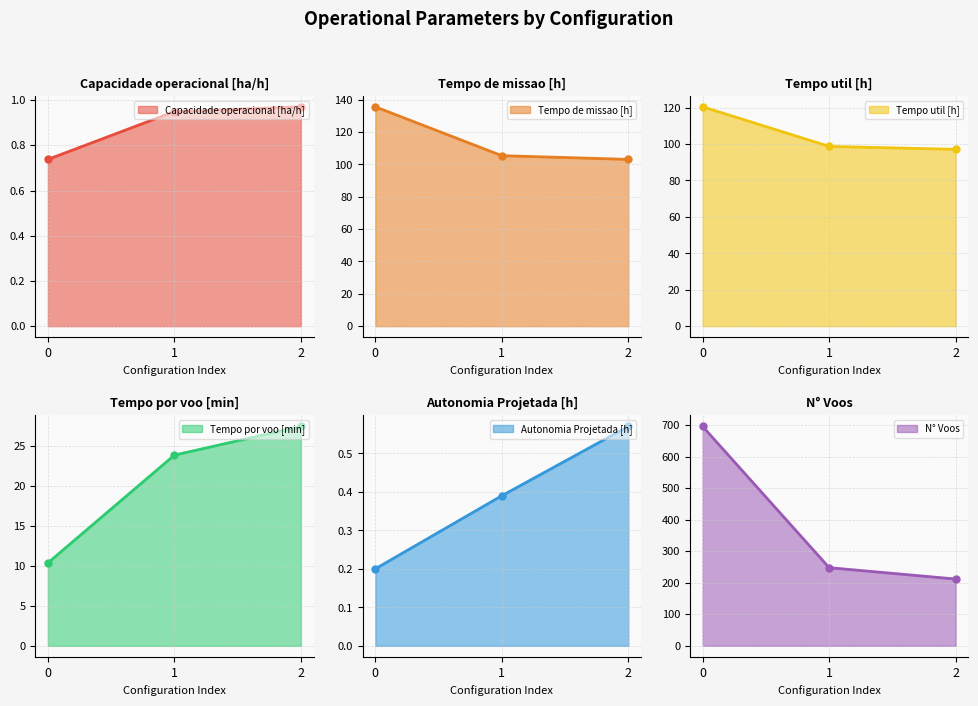

Rank the series at 0 from lowest to highest value.

Autonomia Projetada [h], Capacidade operacional [ha/h], Tempo por voo [min], Tempo util [h], Tempo de missao [h], N° Voos